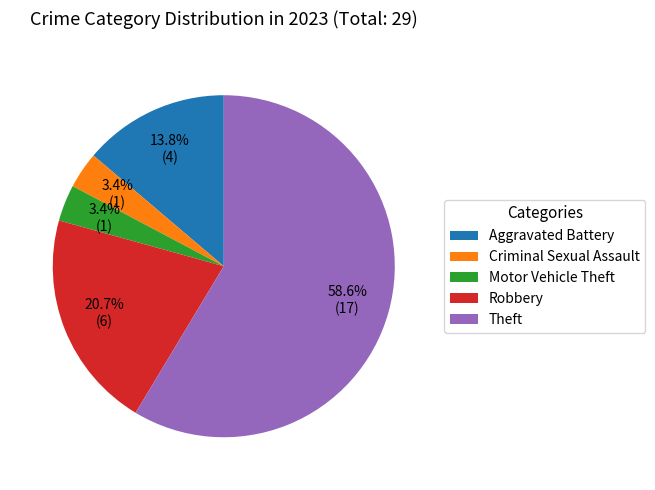

Is it true that Robbery is 50% of the pie?

False